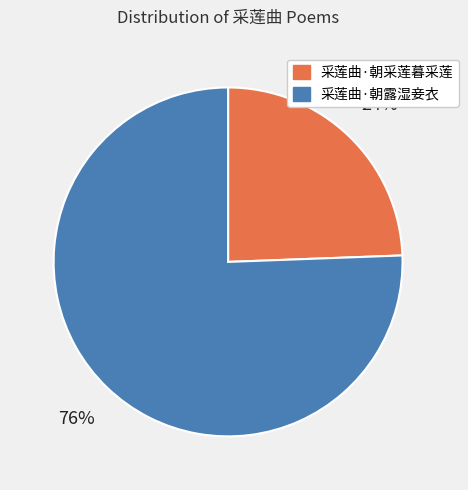

How many segments does this pie chart have?

2